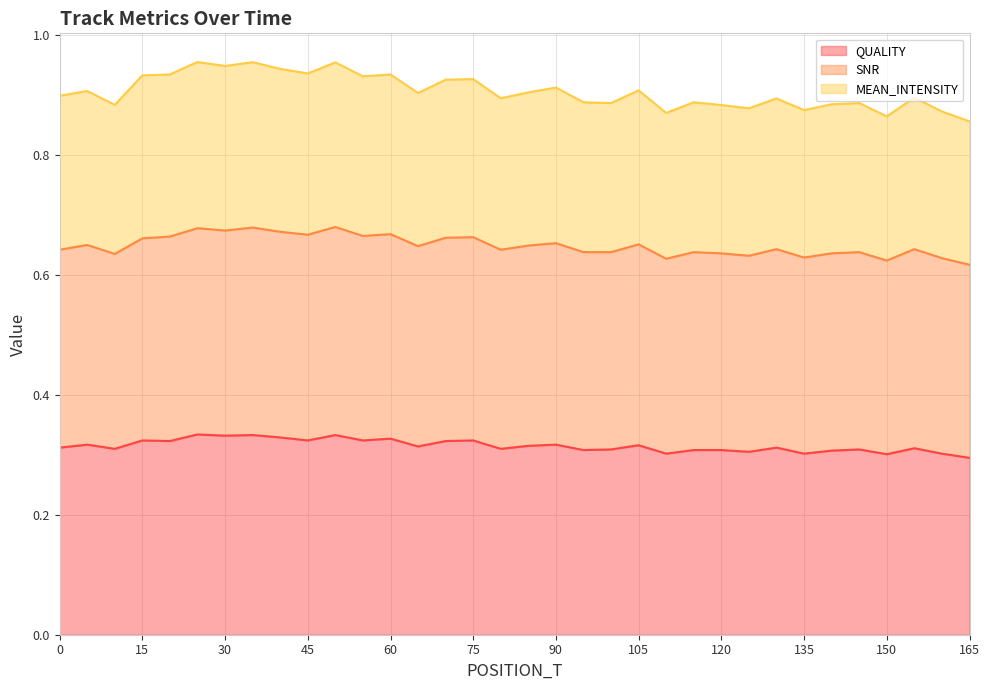

Reading left to right, extract all data points from this chart.

QUALITY: 0.3	0.3	0.3	0.3	0.3	0.3	0.3	0.3	0.3	0.3	0.3	0.3	0.3	0.3	0.3	0.3	0.3	0.3	0.3	0.3	0.3	0.3	0.3	0.3	0.3	0.3	0.3	0.3	0.3	0.3	0.3	0.3	0.3	0.3
SNR: 0.6	0.7	0.6	0.7	0.7	0.7	0.7	0.7	0.7	0.7	0.7	0.7	0.7	0.6	0.7	0.7	0.6	0.6	0.7	0.6	0.6	0.7	0.6	0.6	0.6	0.6	0.6	0.6	0.6	0.6	0.6	0.6	0.6	0.6
MEAN_INTENSITY: 0.9	0.9	0.9	0.9	0.9	1.0	0.9	1.0	0.9	0.9	1.0	0.9	0.9	0.9	0.9	0.9	0.9	0.9	0.9	0.9	0.9	0.9	0.9	0.9	0.9	0.9	0.9	0.9	0.9	0.9	0.9	0.9	0.9	0.9